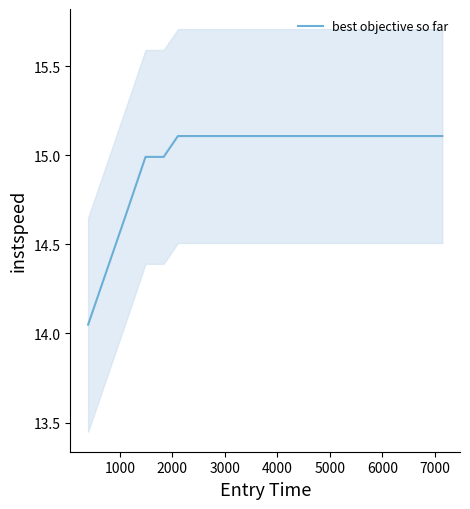

What is the highest value of the best objective so far series?

15.1